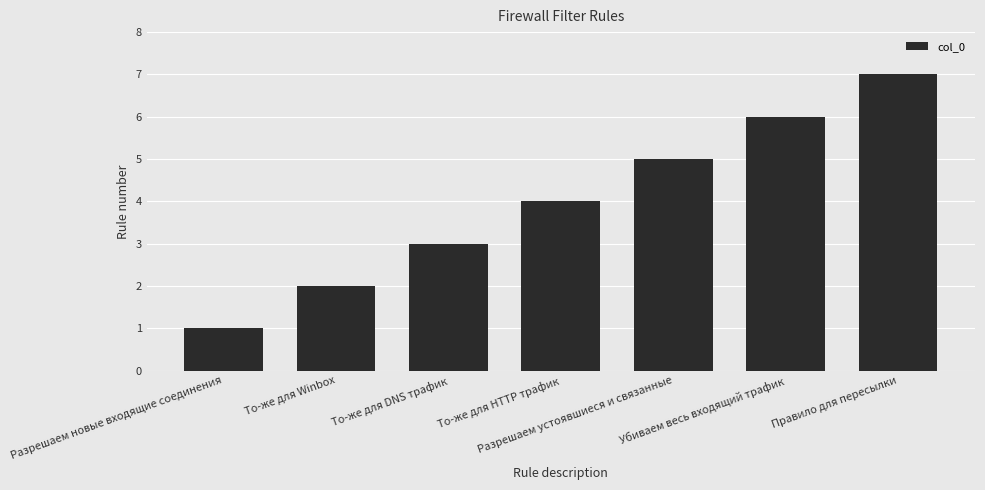

How many bars are there in total?

7